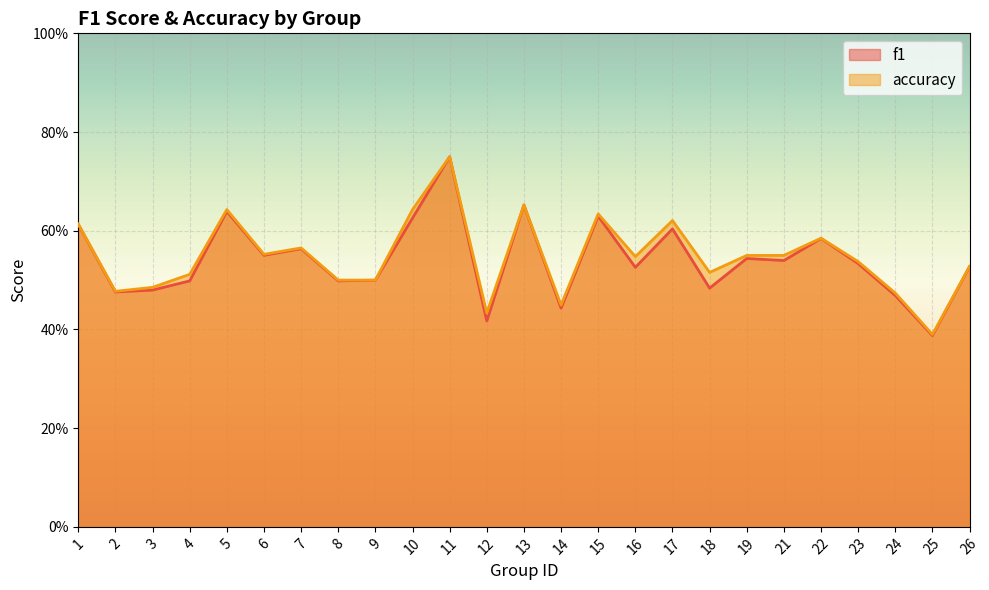

The f1 series shows 1.0 at 15. True or false?

False